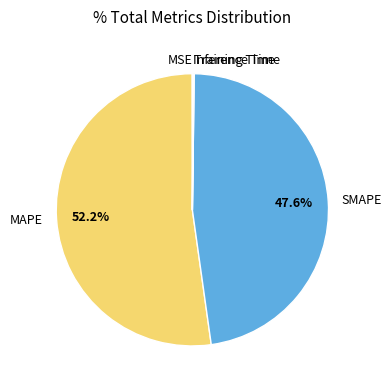

What is the largest slice in the pie chart?

MAPE